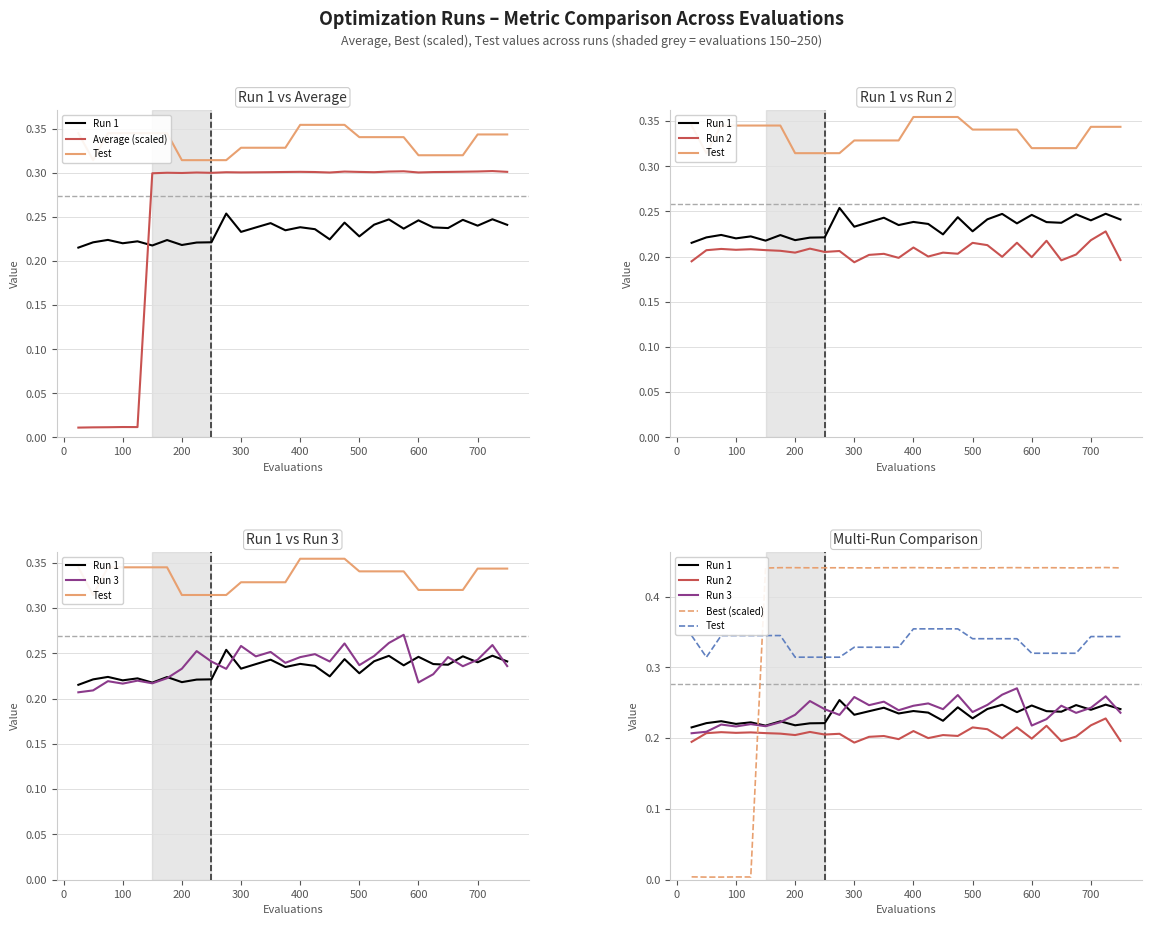

At how many categories does at least one series exceed 0?

30